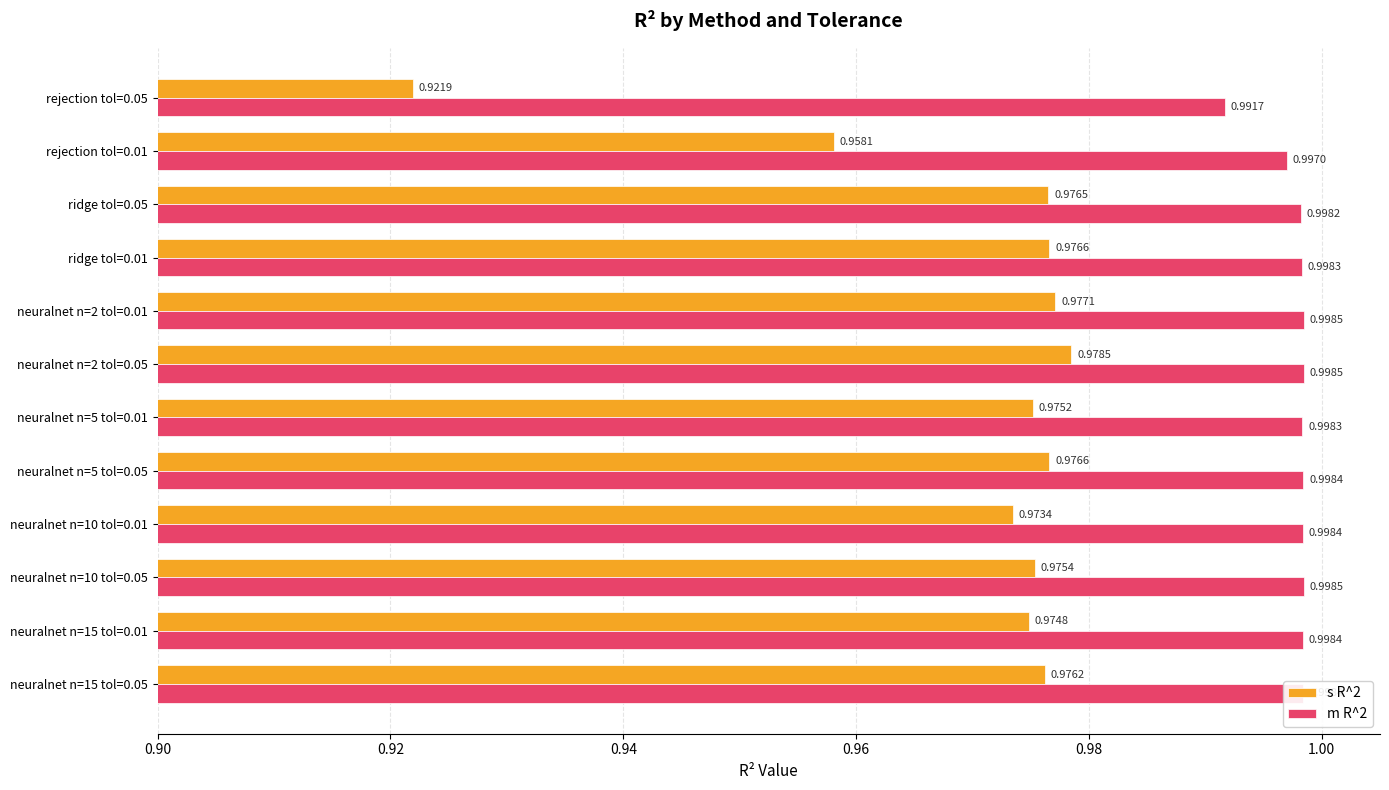

What are all the series names shown in the legend?

s R^2, m R^2